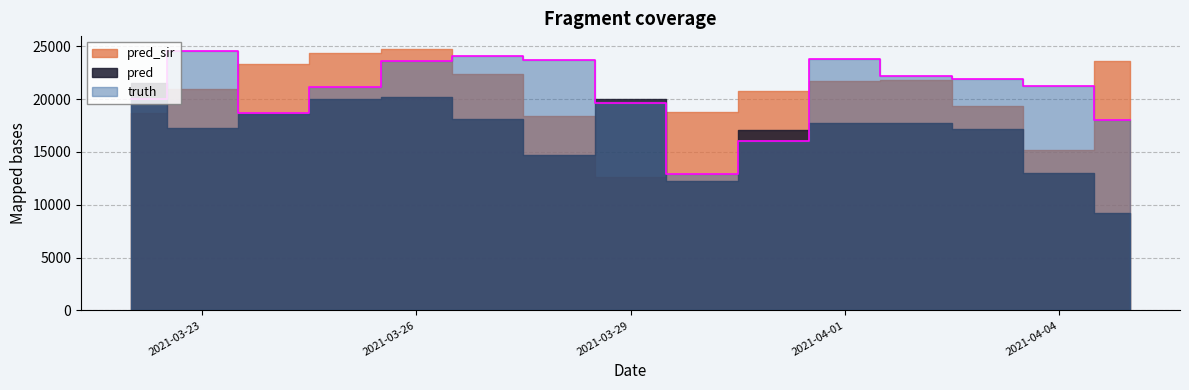

What is the difference between the maximum and second lowest values in the pred series?

9293.3